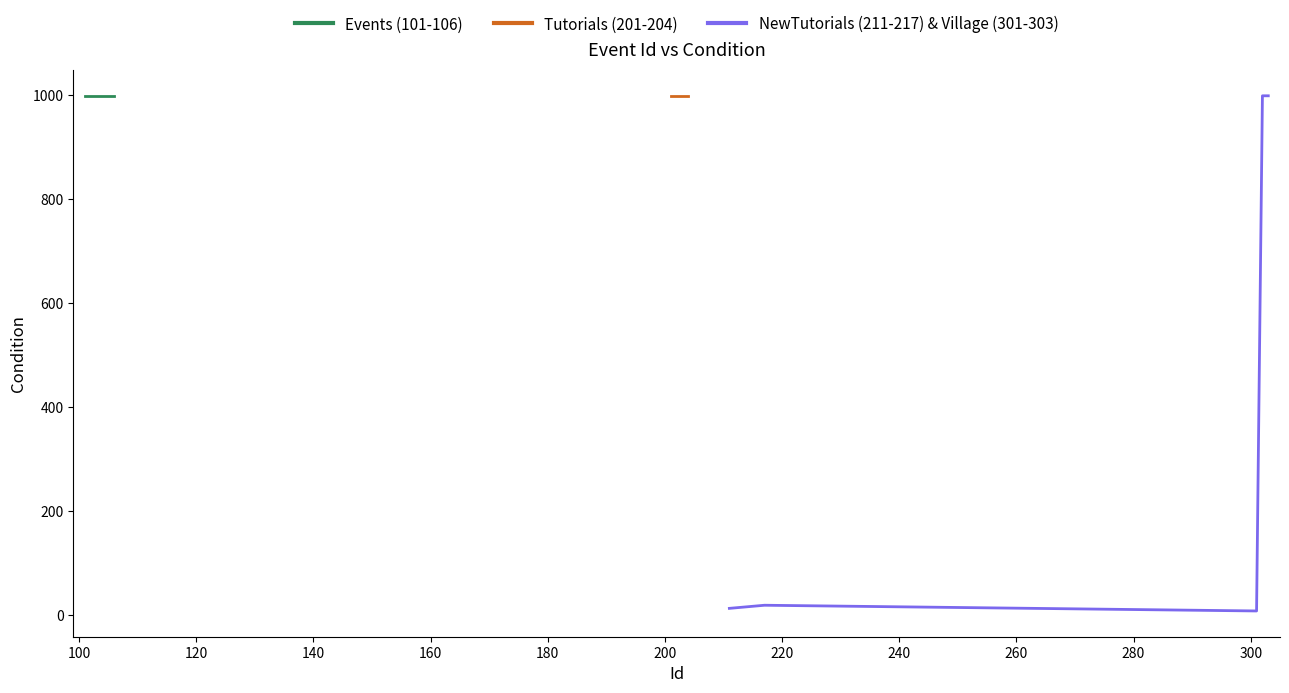

Reading left to right, list all the values displayed in this chart.

Id: 101	102	103	104	105	106	201	202	203	204	211	212	213	214	215	216	217	301	302	303
condition: 999	999	999	999	999	999	999	999	999	999	13	14	15	16	17	18	19	8	999	999